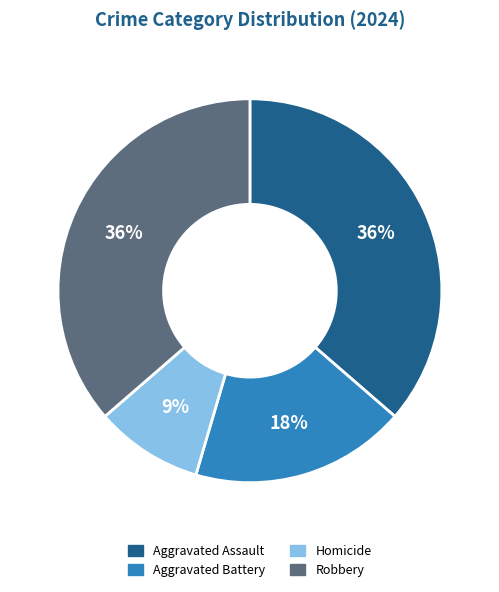

True or false: Homicide accounts for 1% of the total.

False